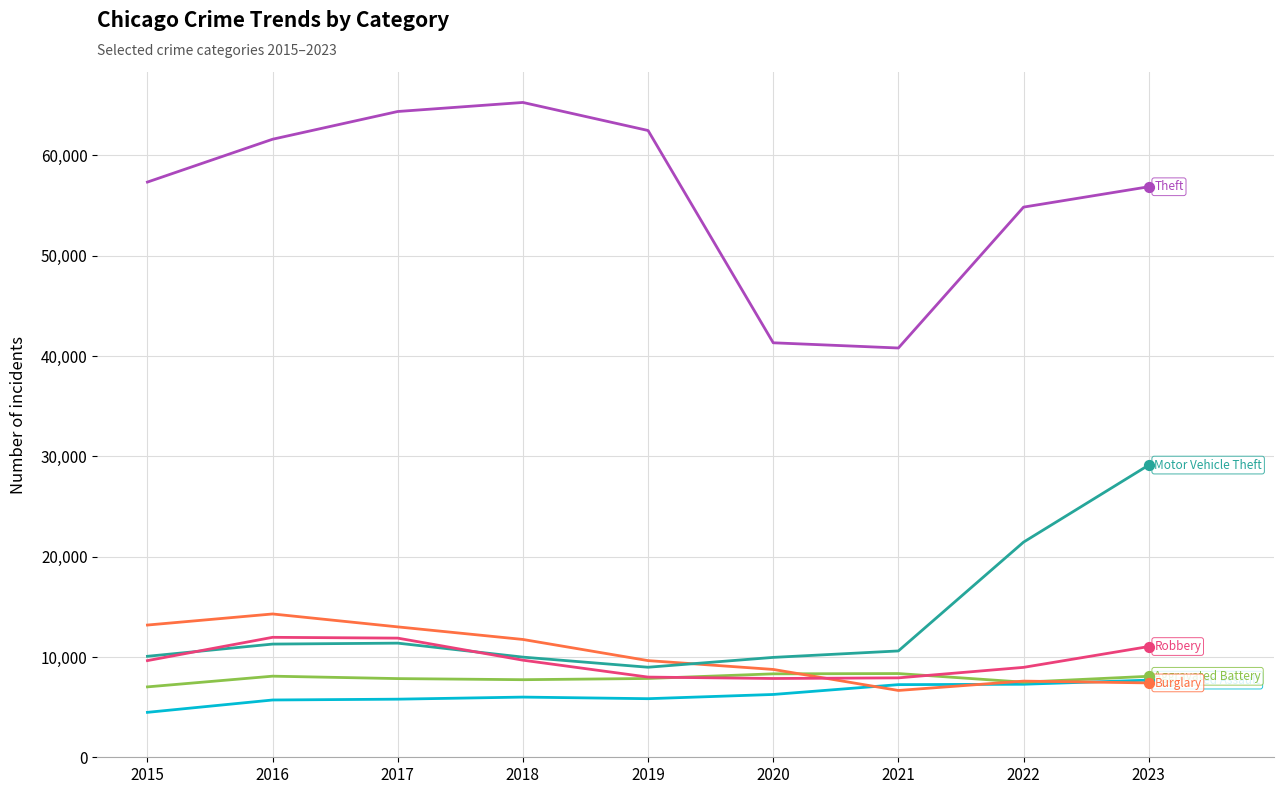

What is the total value across all series at 2022?

107634